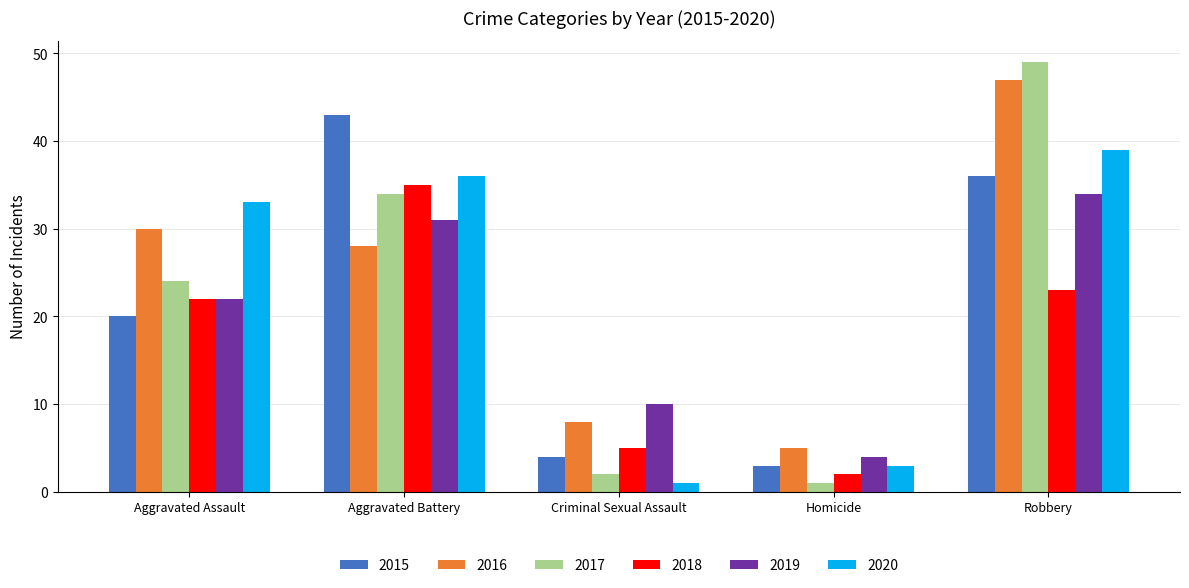

The 2018 series shows 20 at Aggravated Battery. True or false?

False